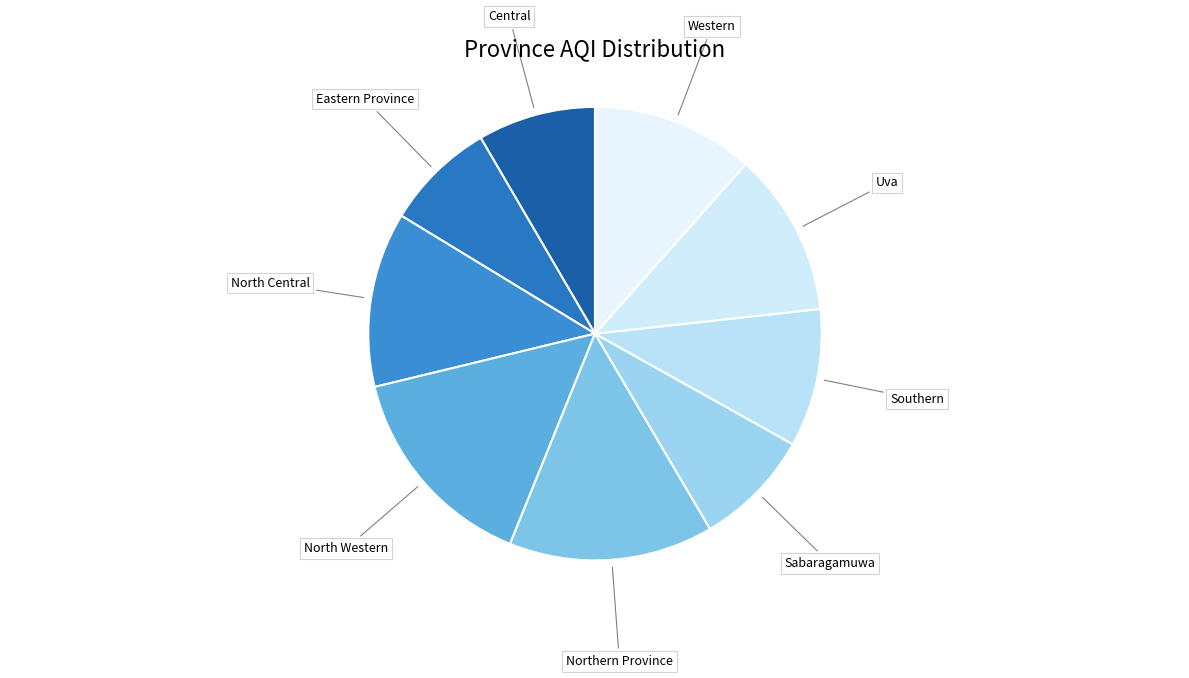

How many slices are in this pie chart?

9